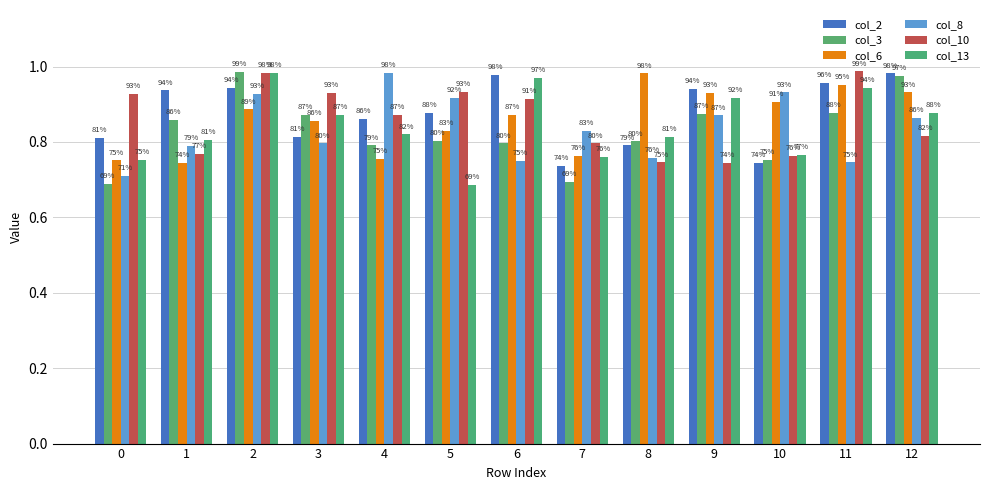

What value does the col_8 series have at 7?

0.8